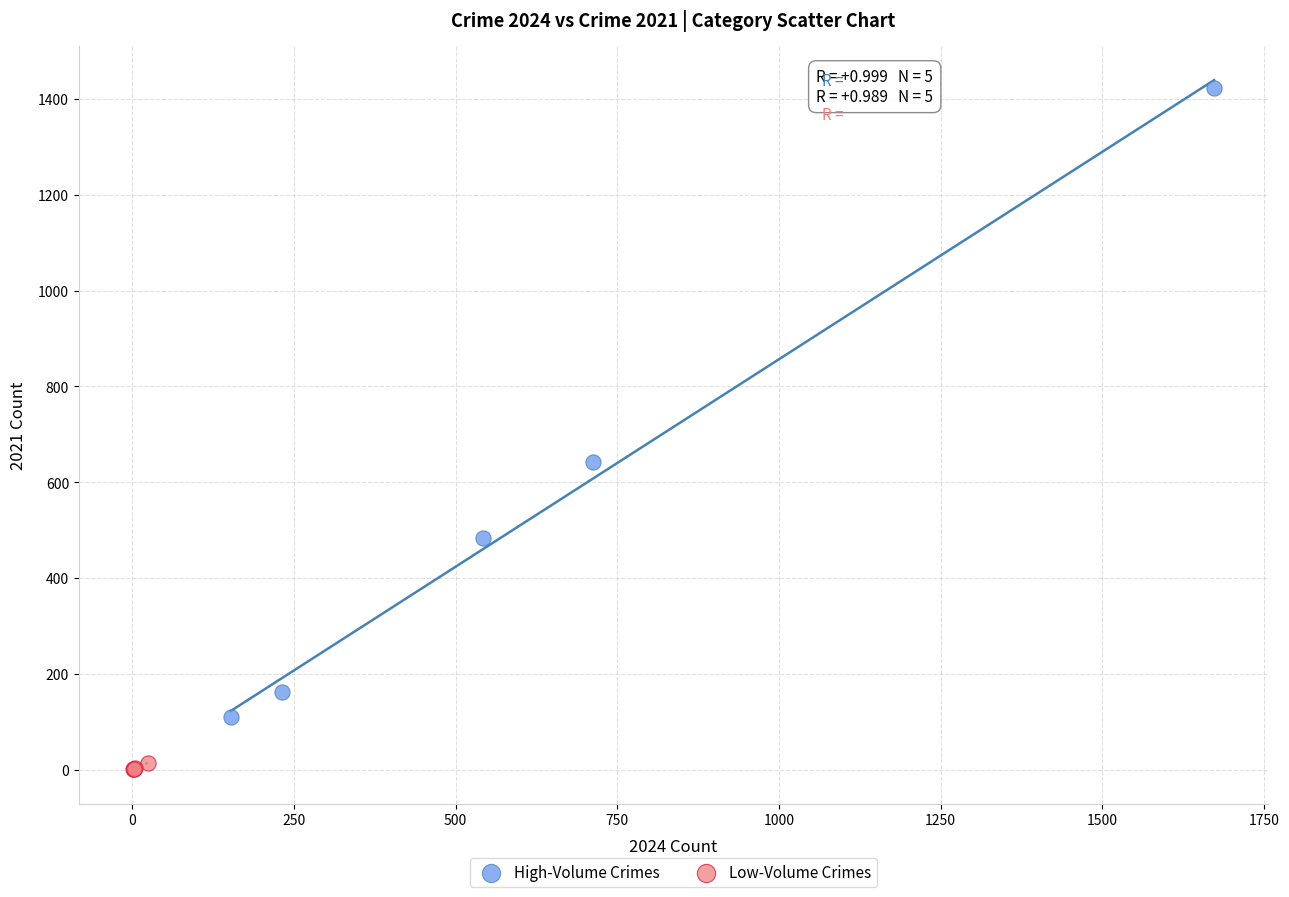

Which series contains the lowest Y value?

Low-Volume Crimes